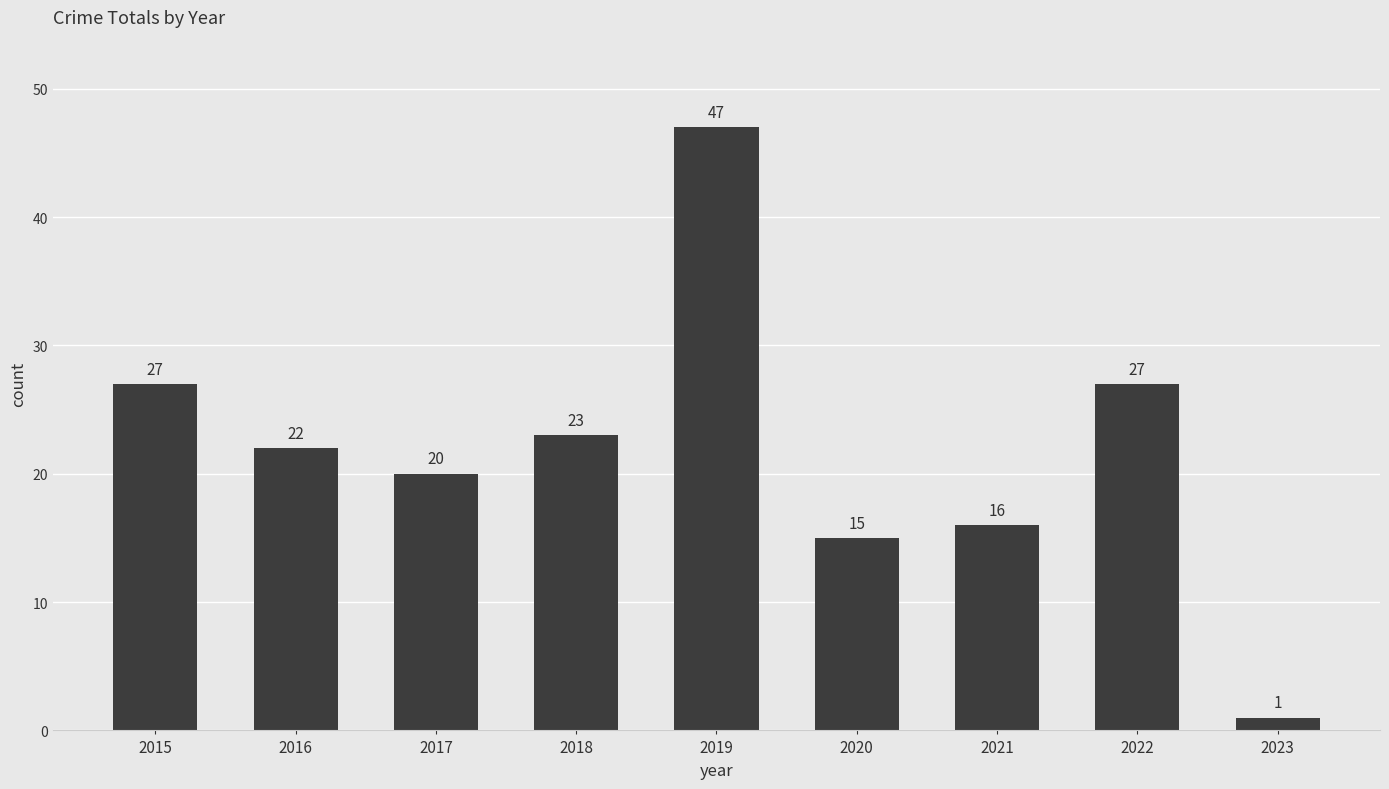

What is the value of the 2nd bar from the left?

22